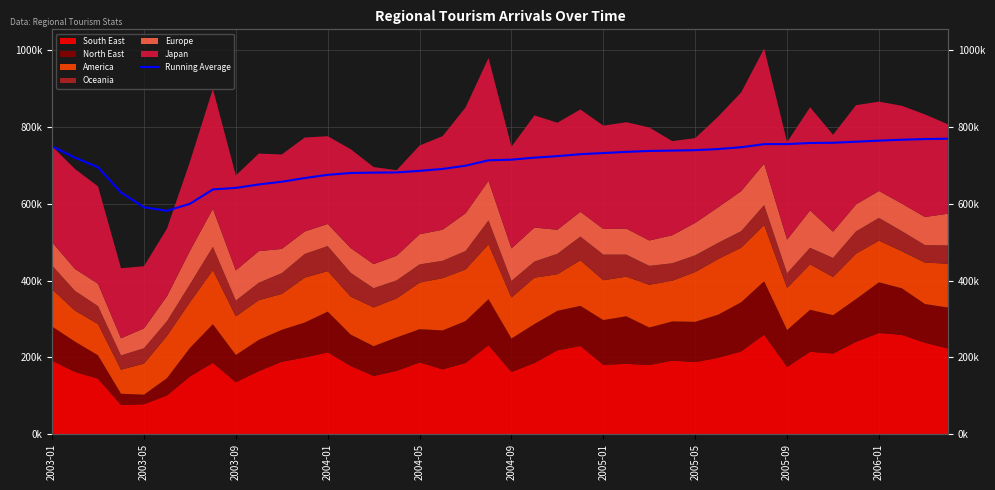

What is the sum of the values at 23 and 38?

1498048.2